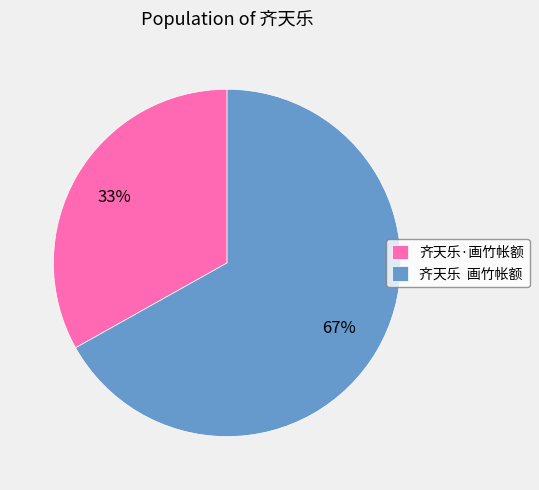

Count the number of slices in the pie.

2